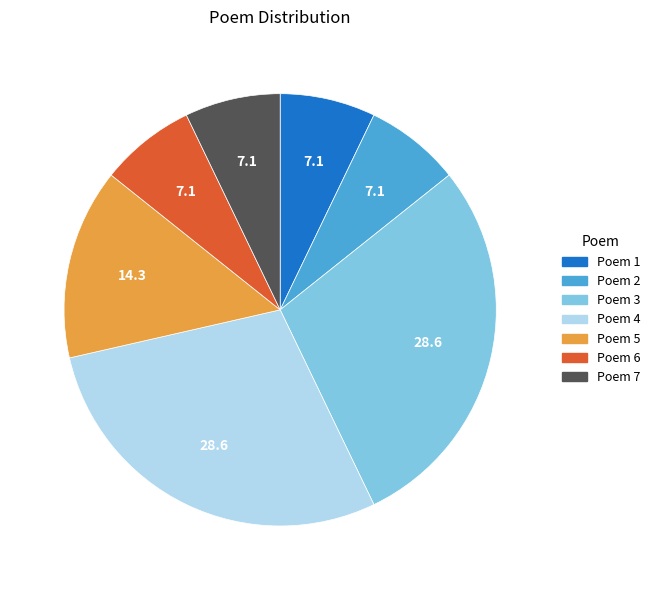

True or false: Poem 2 accounts for 1% of the total.

False